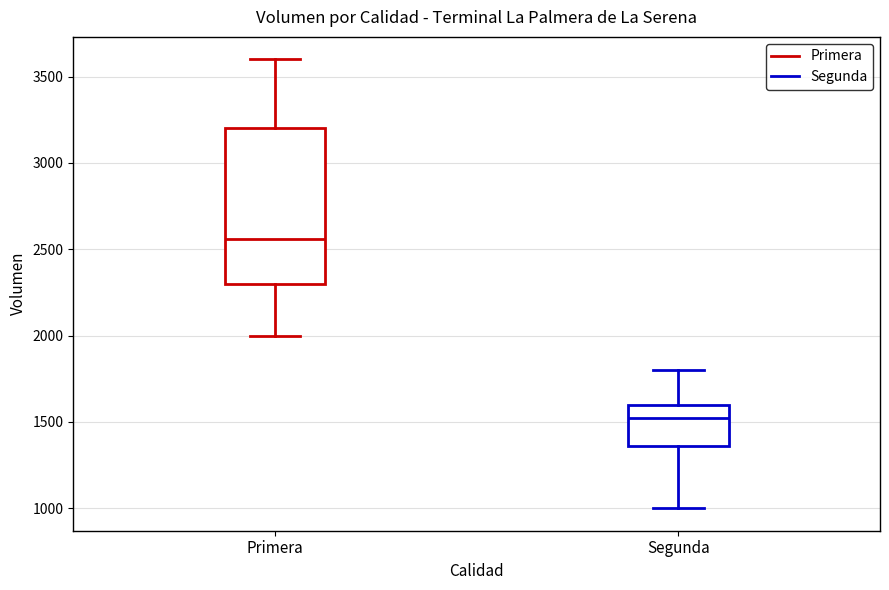

Where does the upper whisker of the box for Primera end on the y-axis? The values are not printed on the chart, so give them approximately, as read against the axis.

3600